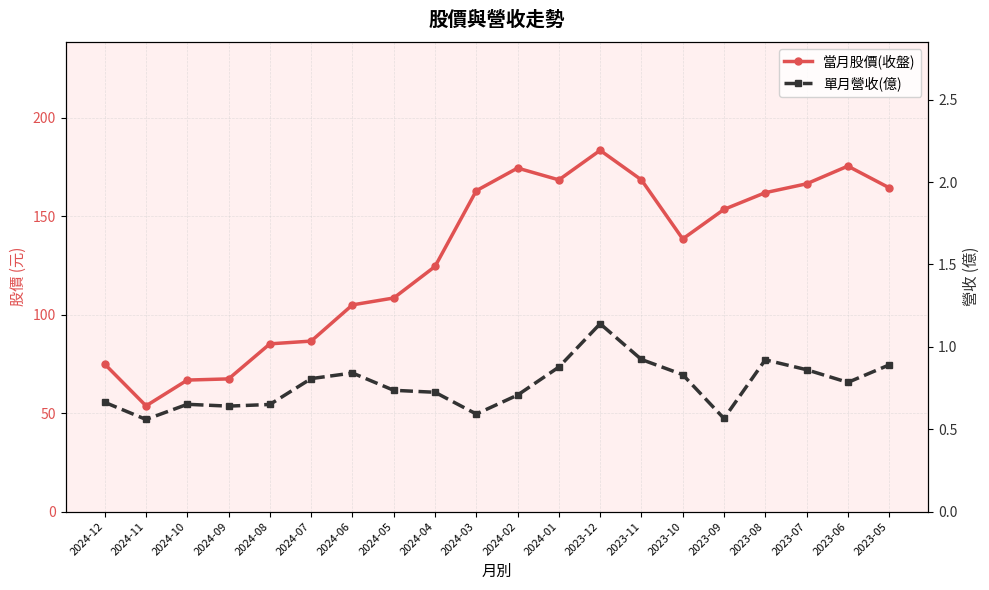

Does the chart display data point markers on the line(s)?

Yes